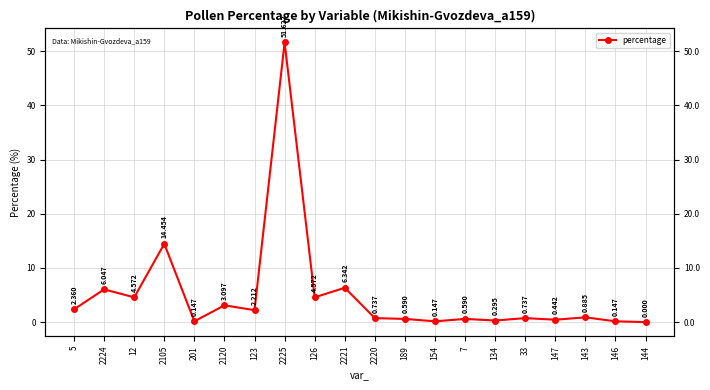

Rank the categories by value from highest to lowest.

2225, 2105, 2221, 2224, 12, 126, 2120, 5, 123, 143, 2220, 33, 189, 7, 147, 134, 201, 154, 146, 144